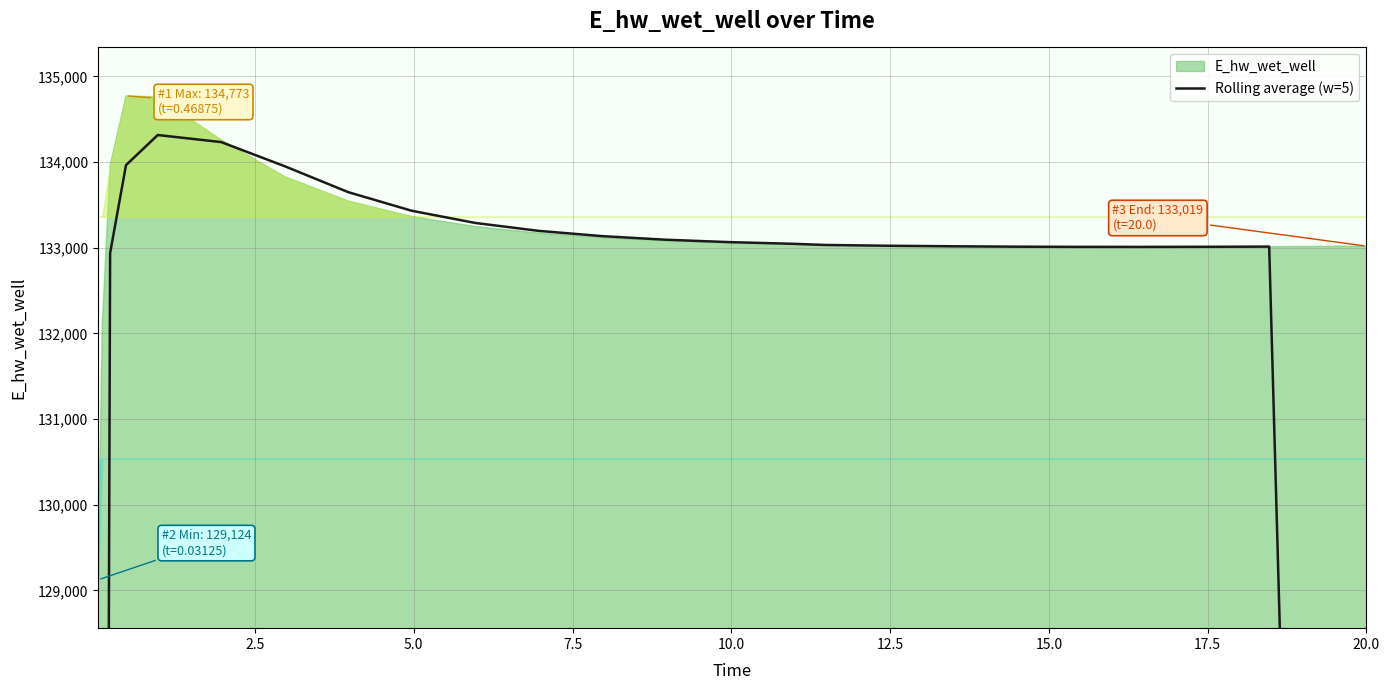

How many interior local valleys (lower than both neighbors) does the data have?

1